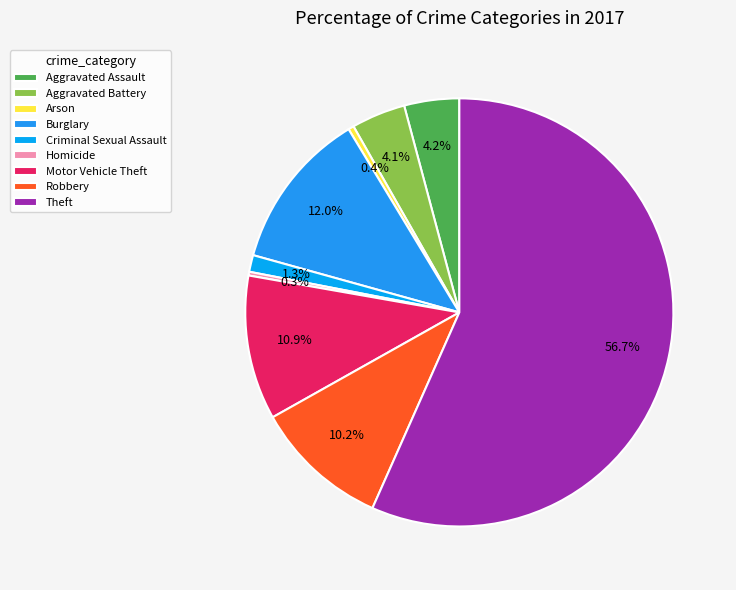

What is the ratio of the value at Criminal Sexual Assault to the value at Aggravated Battery?

0.3